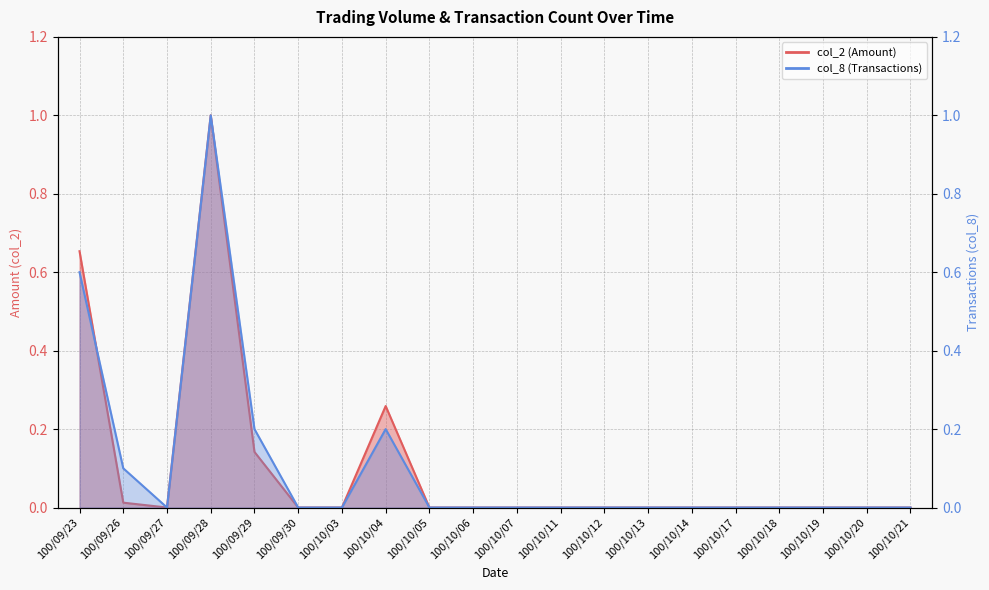

Which series has the largest total across all categories?

col_8